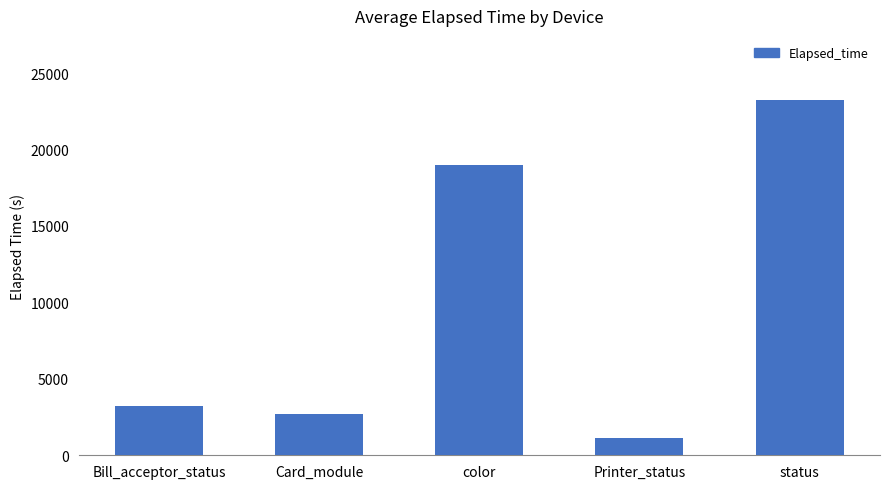

At which label is the value closest to 12192?

color